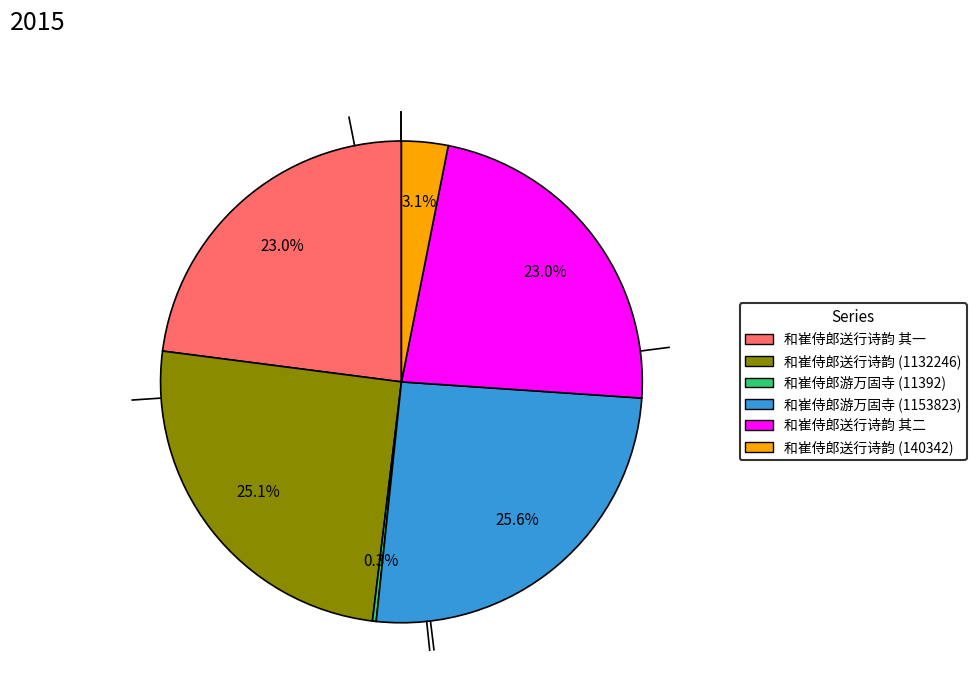

Is there a majority slice in this chart?

No